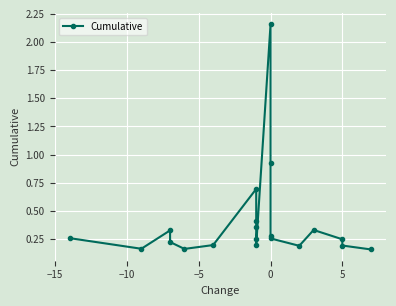

What is the minimum value shown in the chart?

0.2